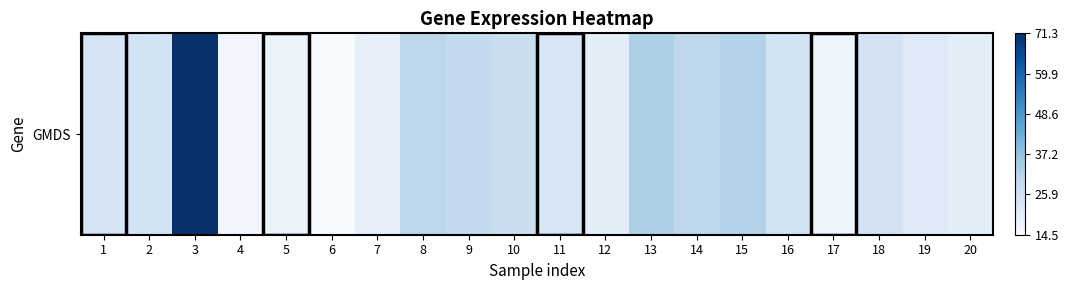

How many data points are above 24?

10